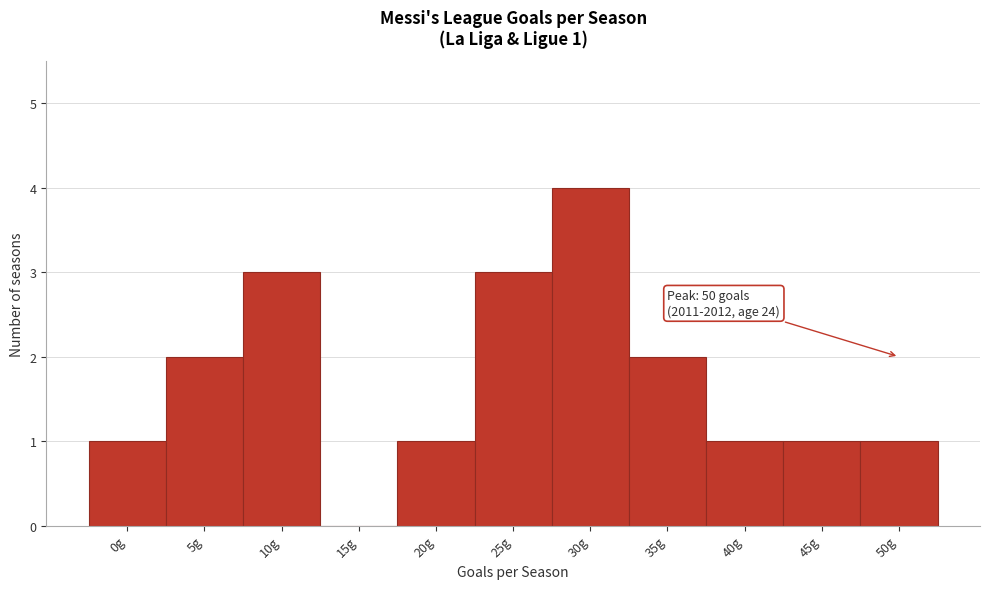

Reading left to right, what are all the values shown in this chart?

0g=1	5g=2	10g=3	15g=0	20g=1	25g=3	30g=4	35g=2	40g=1	45g=1	50g=1